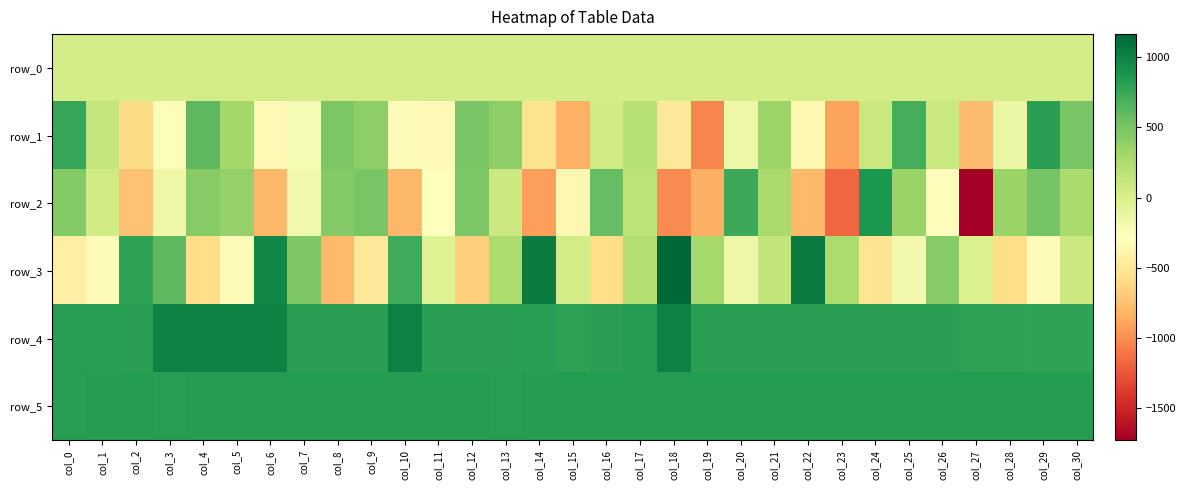

Reading right to left, what are all the values shown in this chart?

row_0: 26.4	26.4	26.4	26.3	26.2	26.2	26.2	26.1	26.0	26.0	26.0	25.9	25.8	25.8	25.8	25.7	25.6	25.6	25.6	25.5	25.4	25.4	25.4	25.3	25.2	25.2	25.2	25.1	25.0	25.0	25.0
row_1: 493.0	807.0	-143.0	-772.0	95.0	705.0	92.0	-898.0	-340.0	340.0	-160.0	-1028.0	-496.0	199.0	52.0	-826.0	-535.0	404.0	497.0	-335.0	-316.0	399.0	477.0	-214.0	-327.0	299.0	620.0	-249.0	-589.0	119.0	764.0
row_2: 266.0	508.0	342.0	-1728.0	-304.0	348.0	860.0	-1174.0	-783.0	278.0	746.0	-836.0	-1016.0	160.0	582.0	-360.0	-919.0	86.0	484.0	-272.0	-794.0	497.0	450.0	-174.0	-796.0	371.0	431.0	-157.0	-734.0	47.0	450.0
row_3: 88.0	-312.0	-582.0	-4.0	438.0	-186.0	-527.0	257.0	1046.0	138.0	-147.0	290.0	1165.0	220.0	-584.0	40.0	1034.0	256.0	-660.0	-35.0	725.0	-474.0	-779.0	466.0	966.0	-307.0	-571.0	620.0	789.0	-311.0	-418.0
row_4: 792.0	791.0	794.0	802.0	804.0	806.0	806.0	808.0	810.0	810.0	807.0	812.0	998.0	826.0	814.0	801.0	816.0	814.0	810.0	804.0	1015.0	804.0	804.0	806.0	1009.0	1016.0	1018.0	1010.0	804.0	817.0	817.0
row_5: 830.0	831.0	831.0	831.0	831.0	830.0	834.0	831.0	837.0	830.0	837.0	826.0	834.0	833.0	832.0	829.0	828.0	825.0	831.0	828.0	831.0	831.0	831.0	832.0	828.0	837.0	837.0	825.0	832.0	829.0	824.0